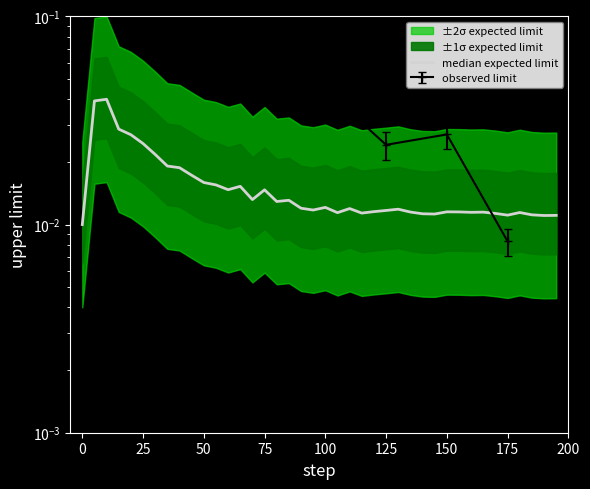

Which has a higher value, 25 or 100?

25